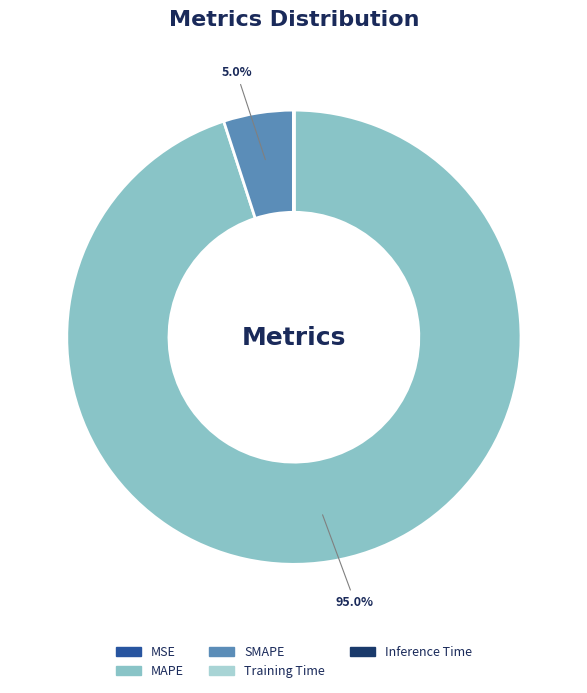

Which category has the smallest portion of the pie?

Training Time